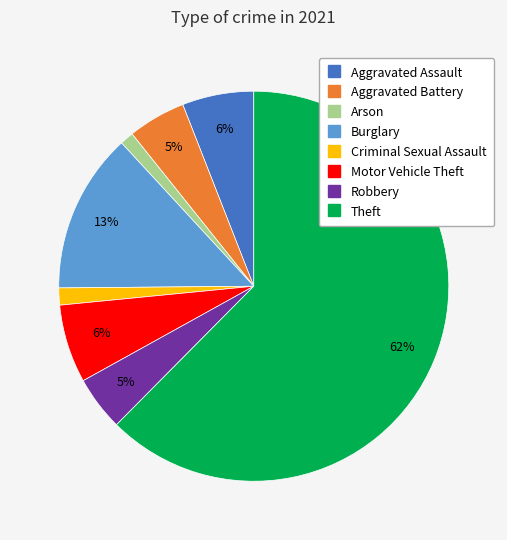

Count the number of slices in the pie.

8